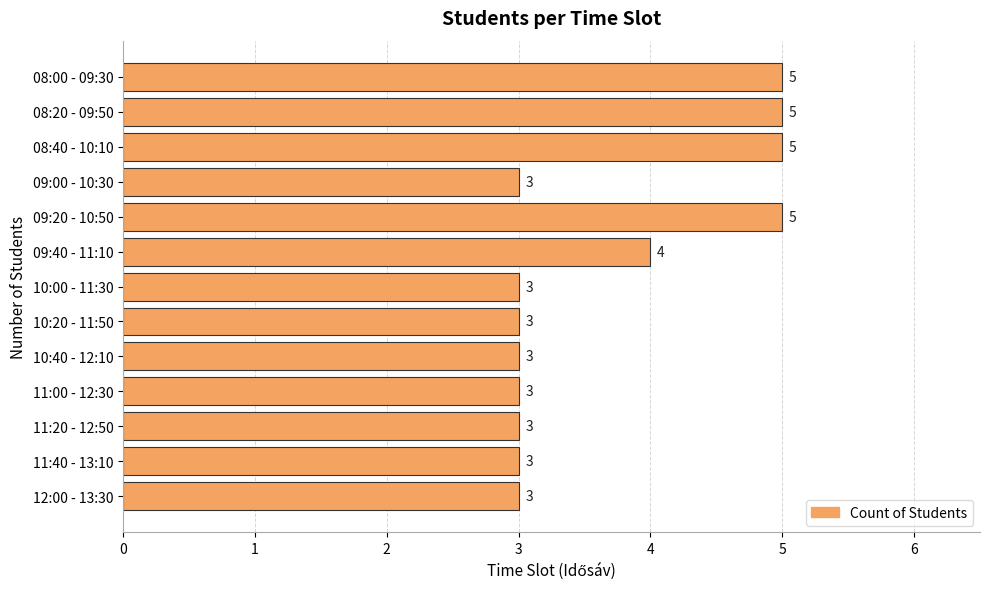

What is the minimum value shown in the chart?

3